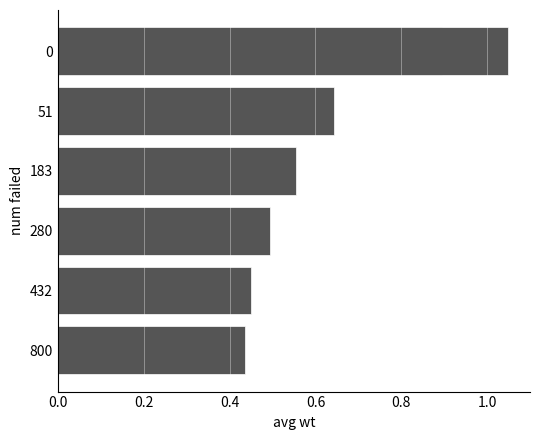

What is the minimum value shown in the chart?

0.4